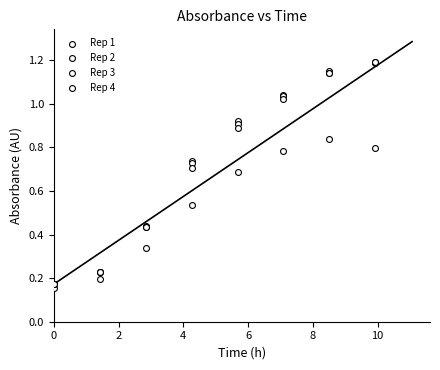

Which series has the largest Y range (max minus min)?

Rep 3